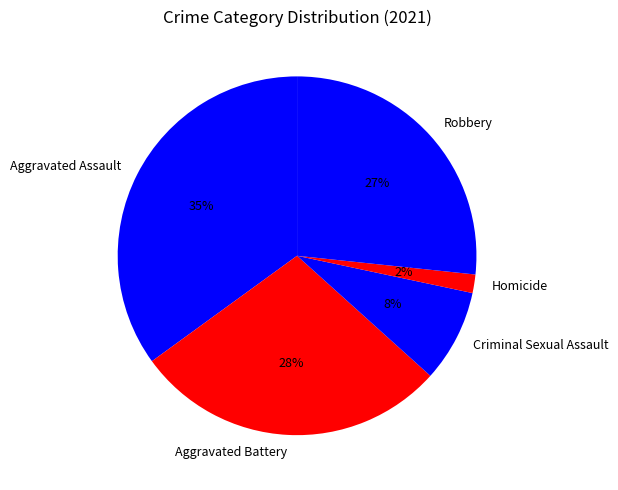

What percentage is the Homicide slice, to the nearest percent?

2%